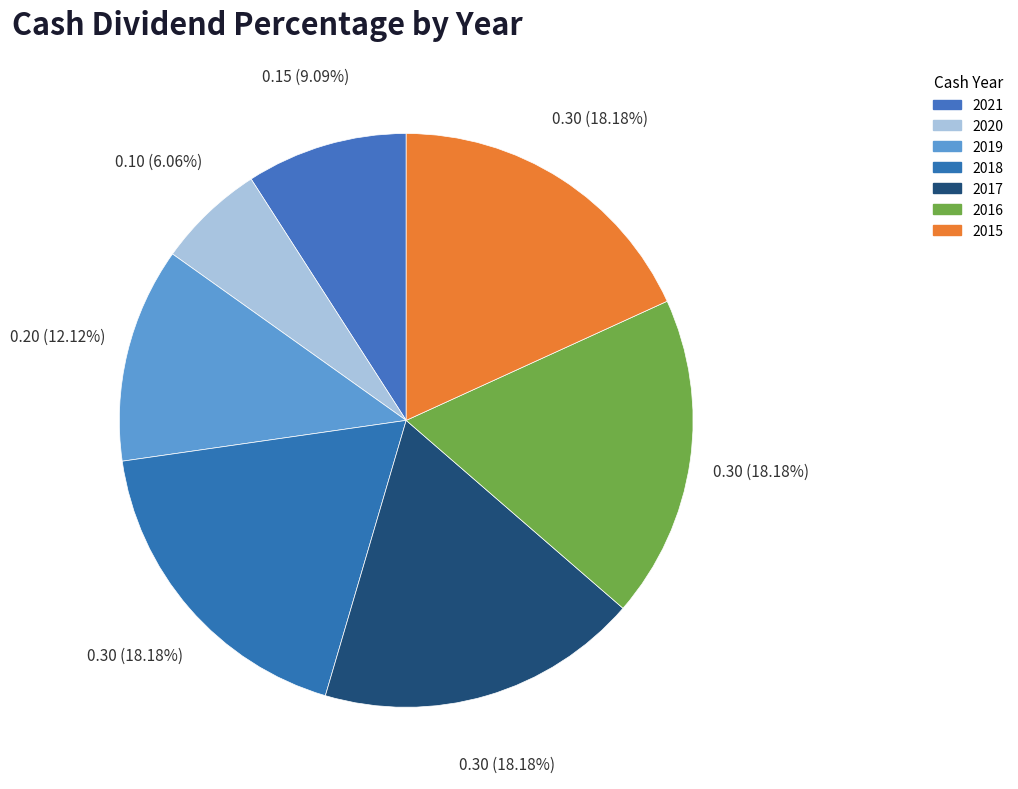

True or false: 2019 accounts for 12% of the total.

True